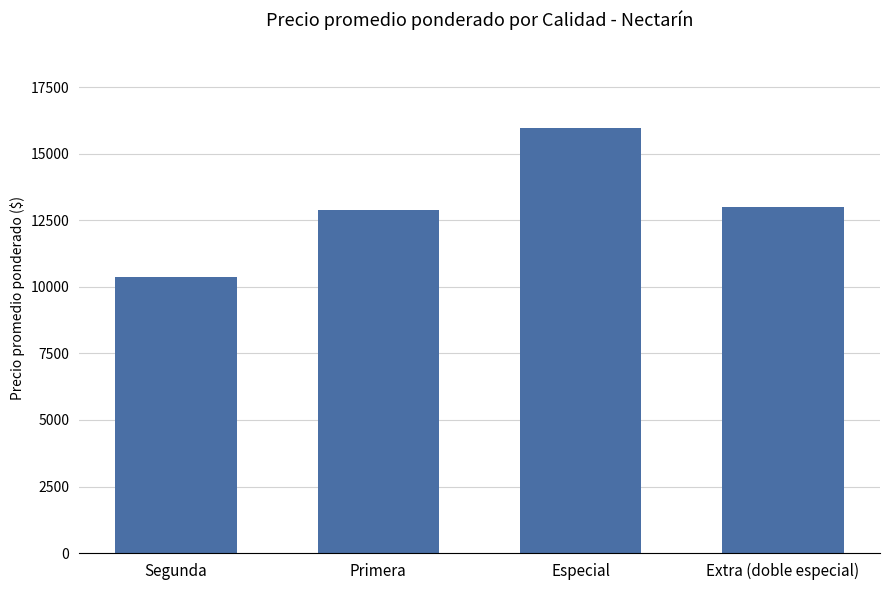

True or false: the data shows 6647 at Segunda.

False